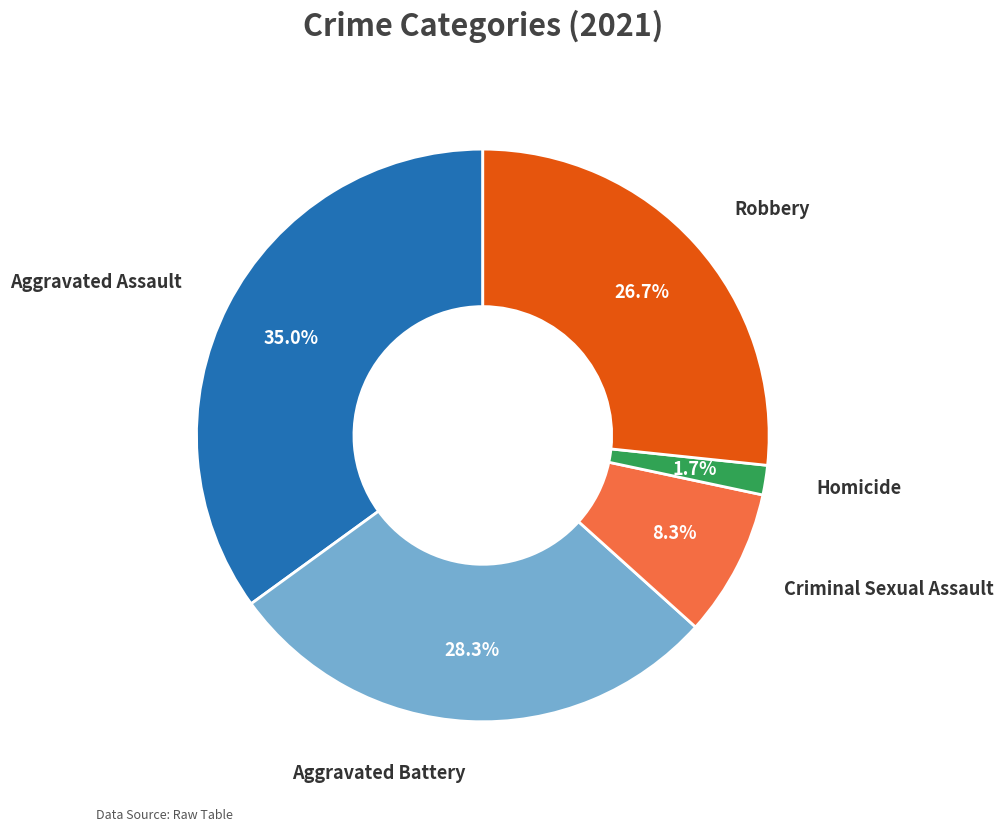

Which slice is the smallest?

Homicide